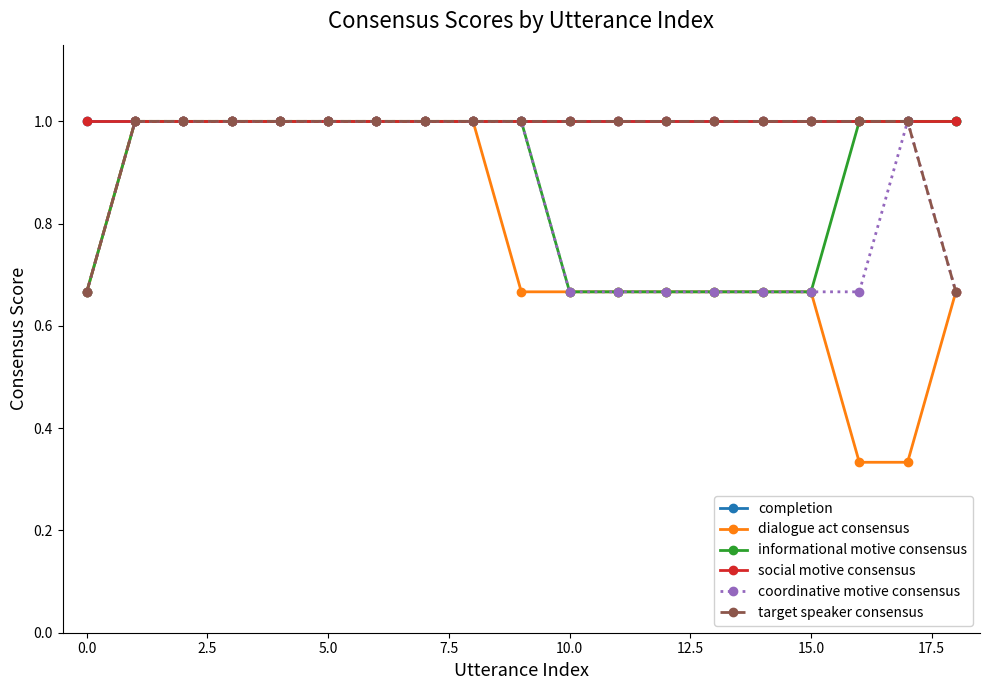

How many lines are shown in the chart?

6